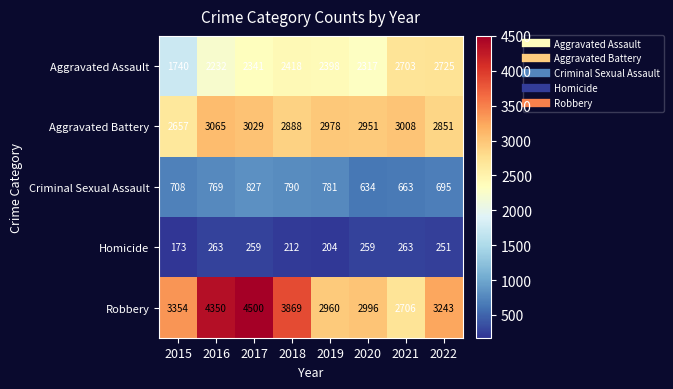

True or false: Robbery has a value of 6402 at 2017.

False